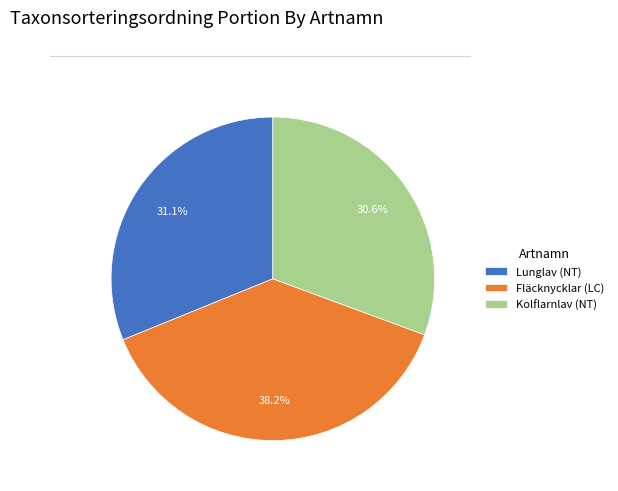

How many segments does this pie chart have?

3